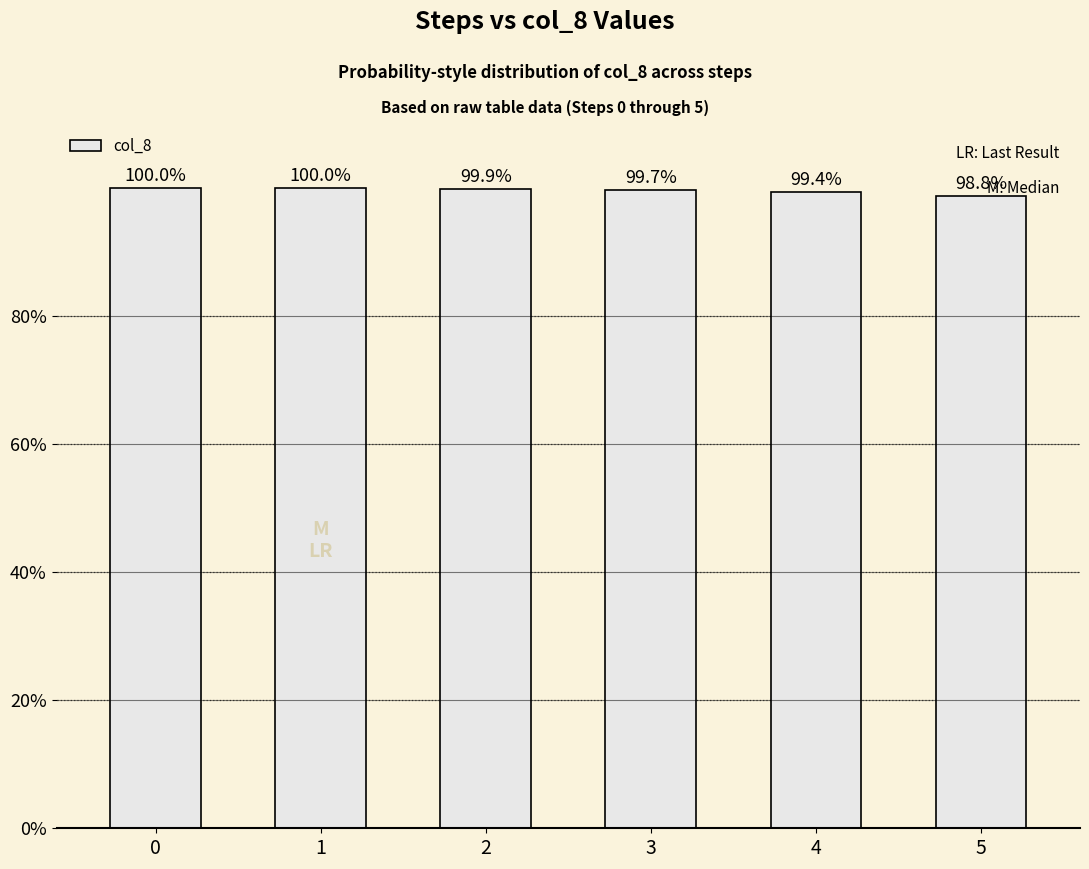

The value at 3 is 99.7. True or false?

True